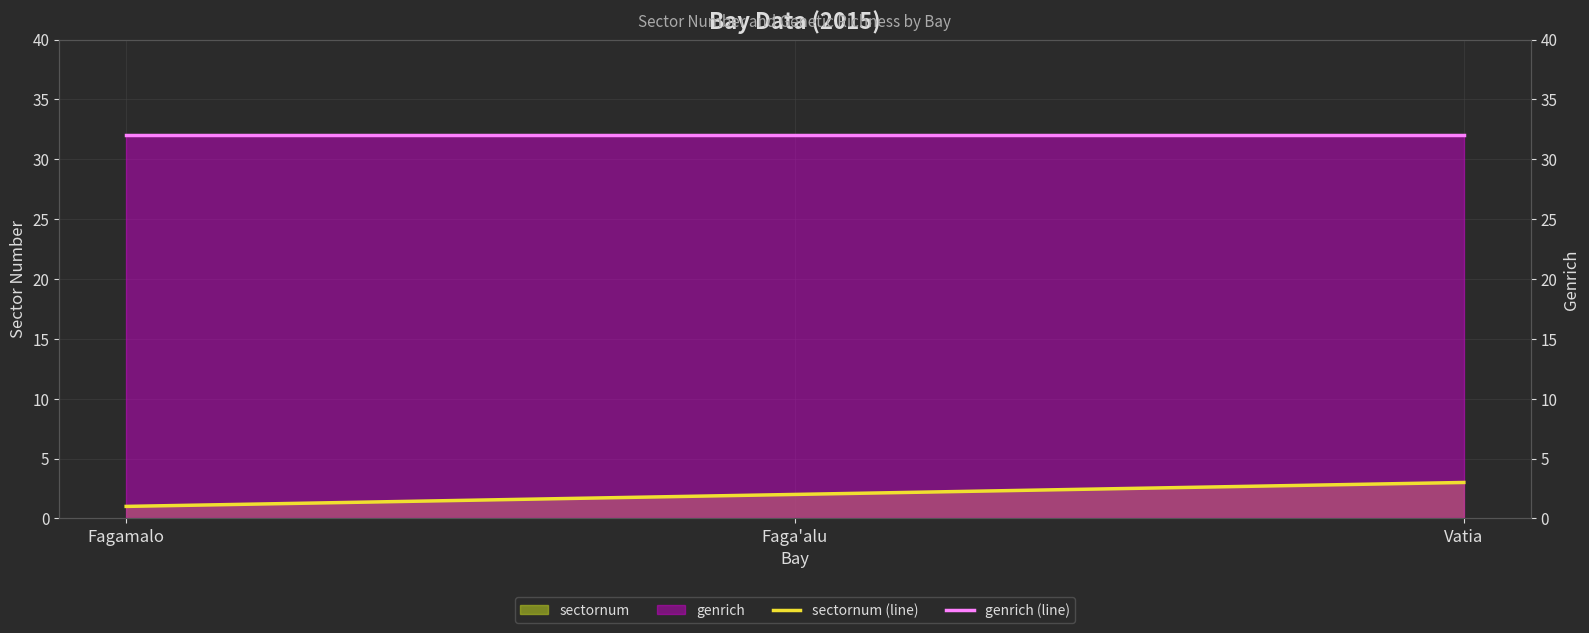

List the series in order of their overall mean, lowest first.

sectornum (line), genrich (line)